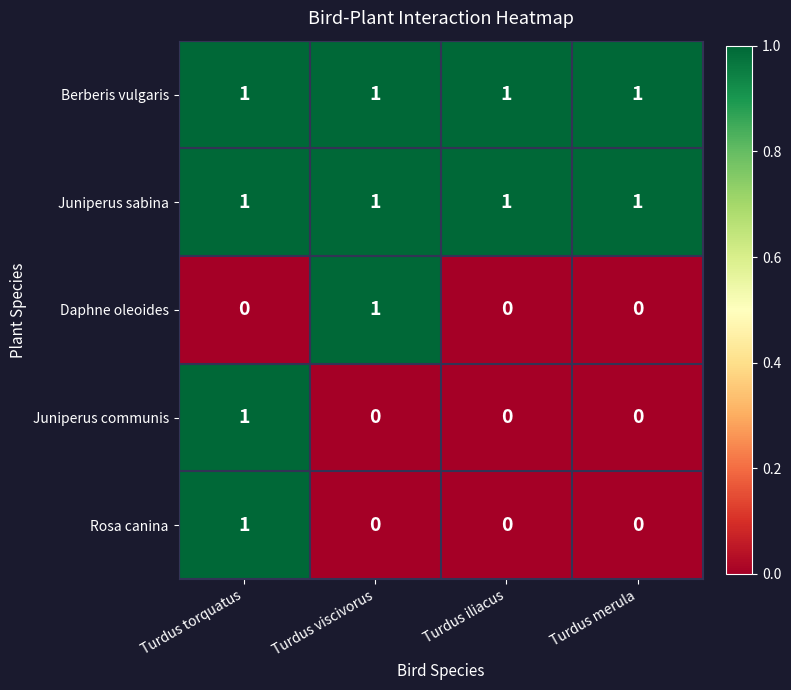

How many Daphne oleoides values are between 0 and 1?

4